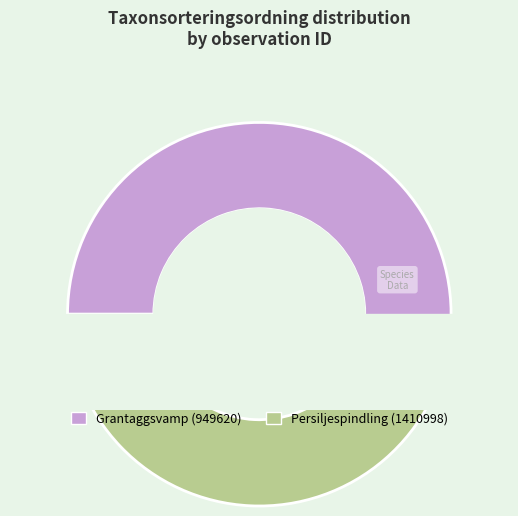

Is the sum of Grantaggsvamp (949620) and Persiljespindling (1410998) greater than half?

Yes